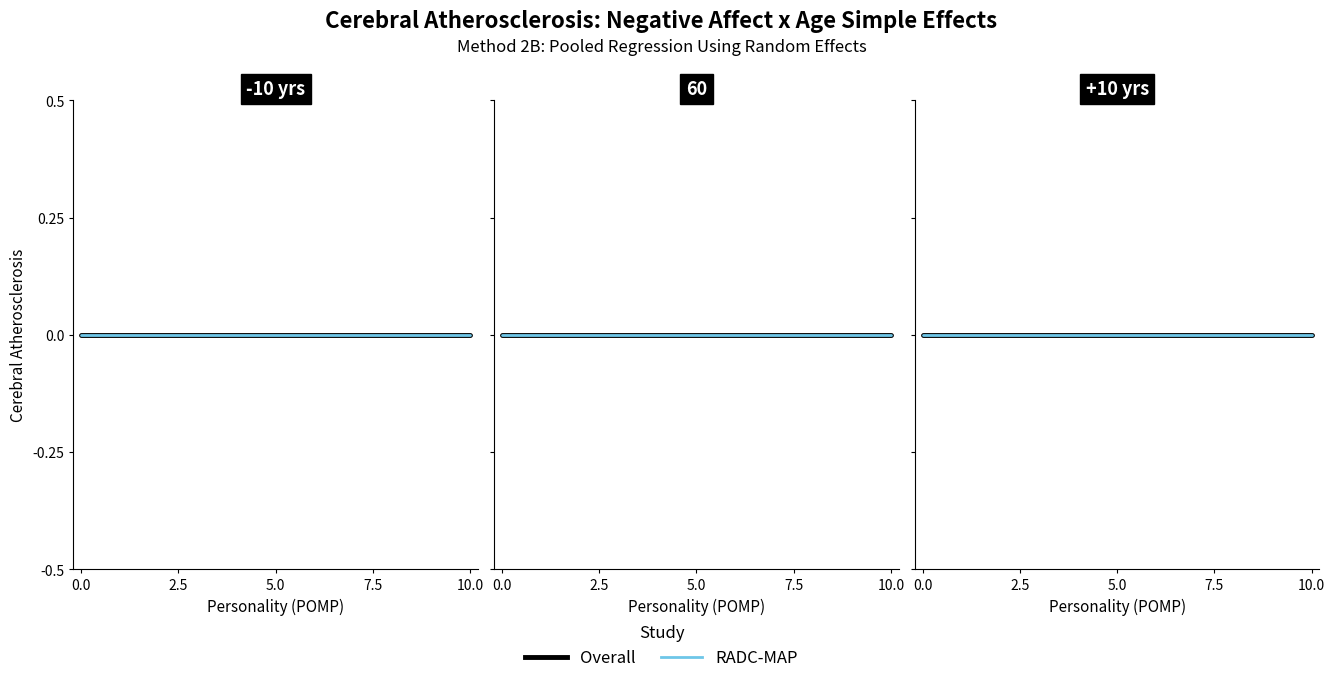

Reading right to left, list all the values displayed in this chart.

10	9	8	7	6	5	4	3	2	1	0